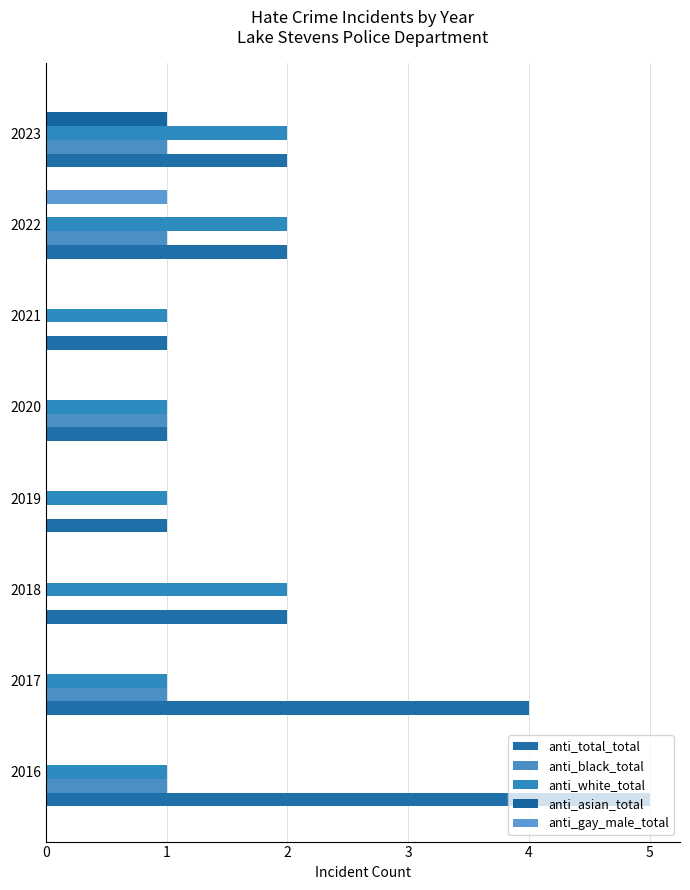

Count the anti_black_total values in the range 0 to 1.

8